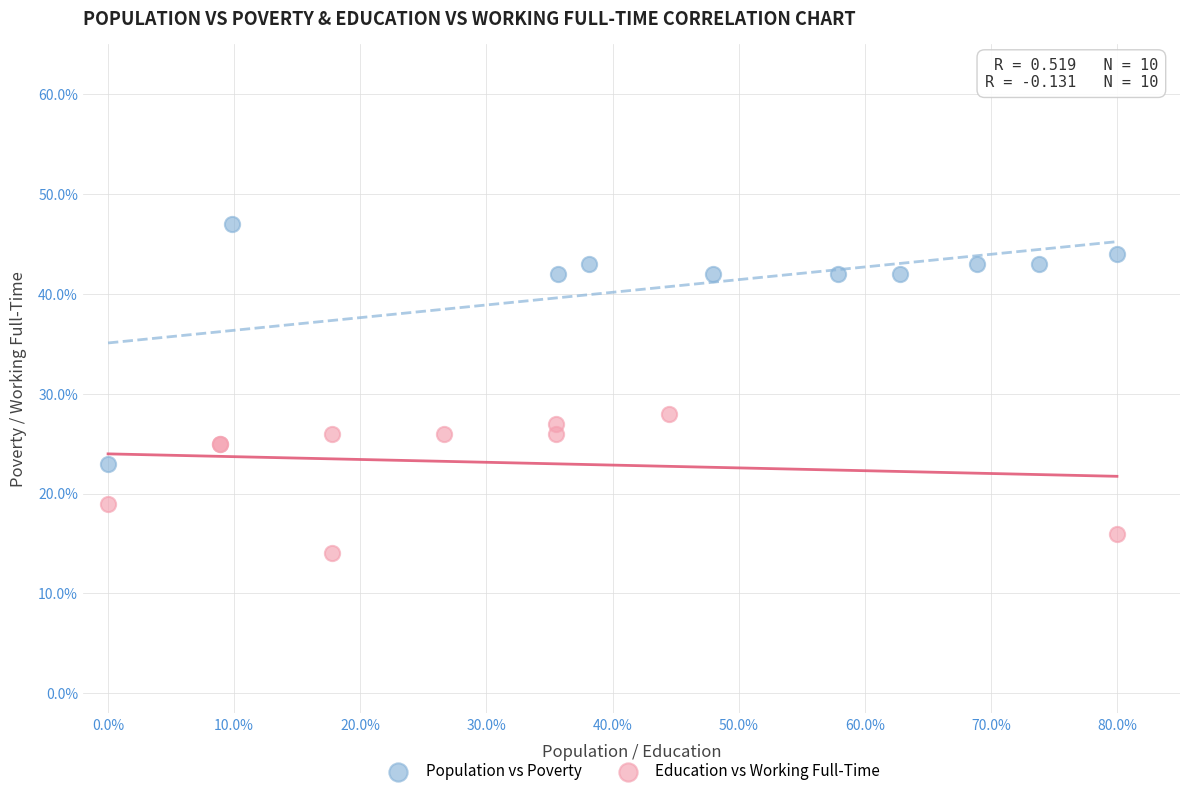

What are all the series names shown in the legend?

Population vs Poverty, Education vs Working Full-Time